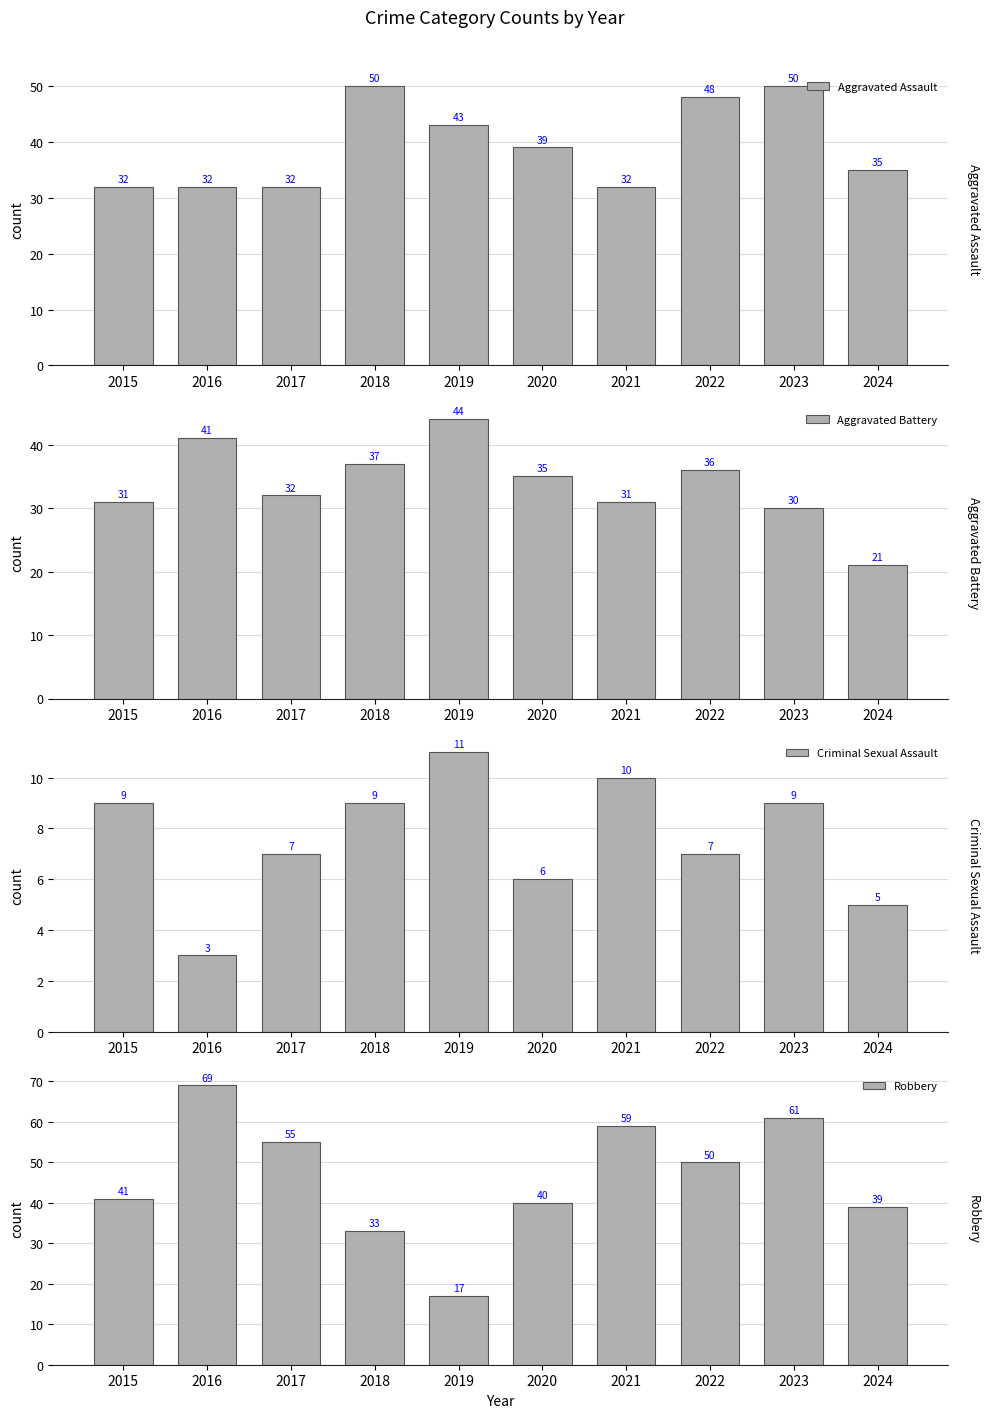

How many data points in Robbery are less than 50?

5